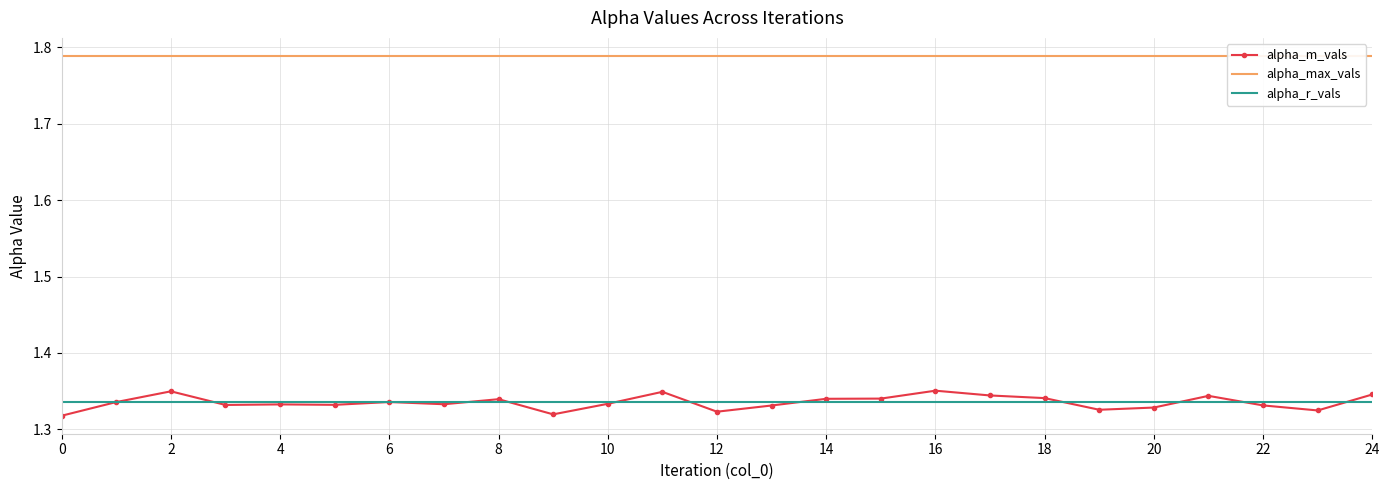

The value of alpha_r_vals at 24 is 0.4. True or false?

False